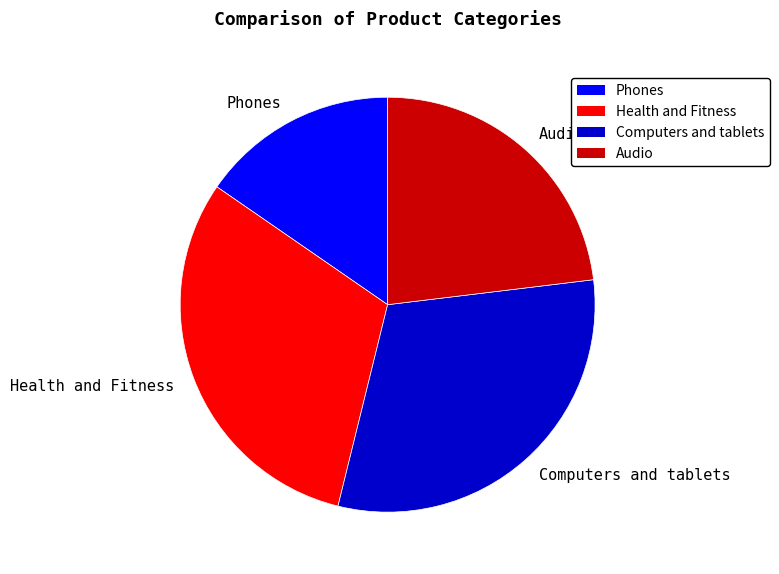

Is Health and Fitness the majority of the pie?

No